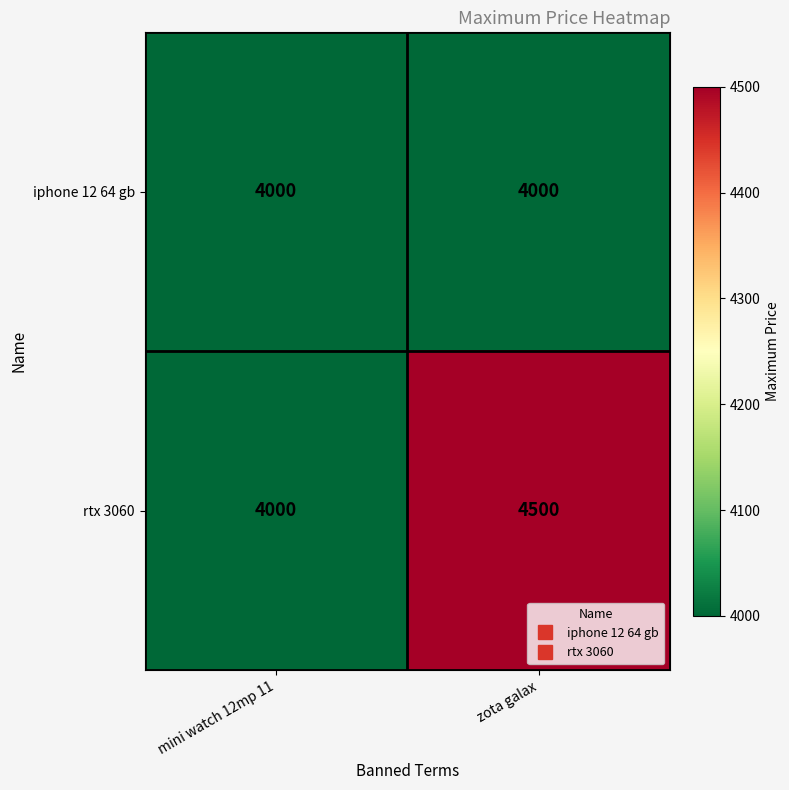

What is the approximate value of iphone 12 64 gb at zota galax?

4000